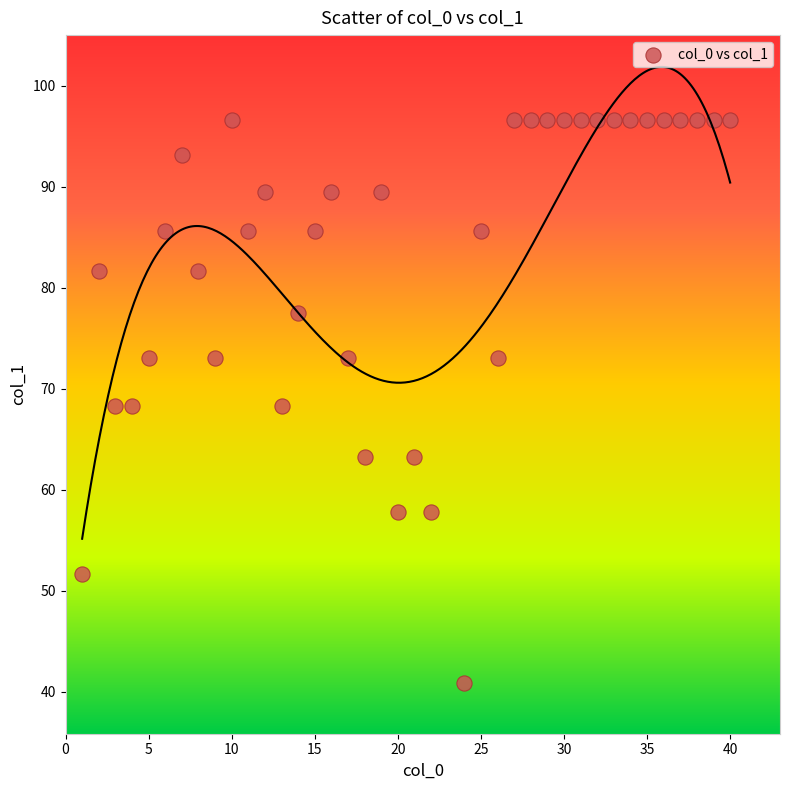

What is the range of Y values (max minus min)?

55.8